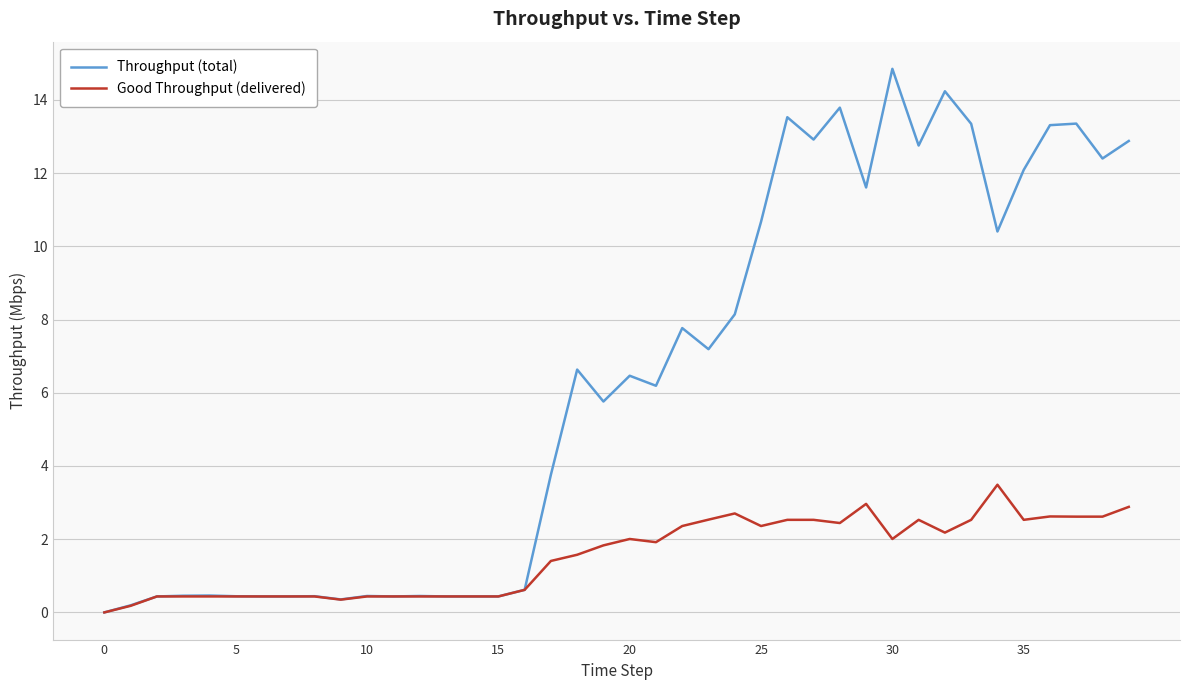

What is the maximum value for Good Throughput (delivered)?

3.5